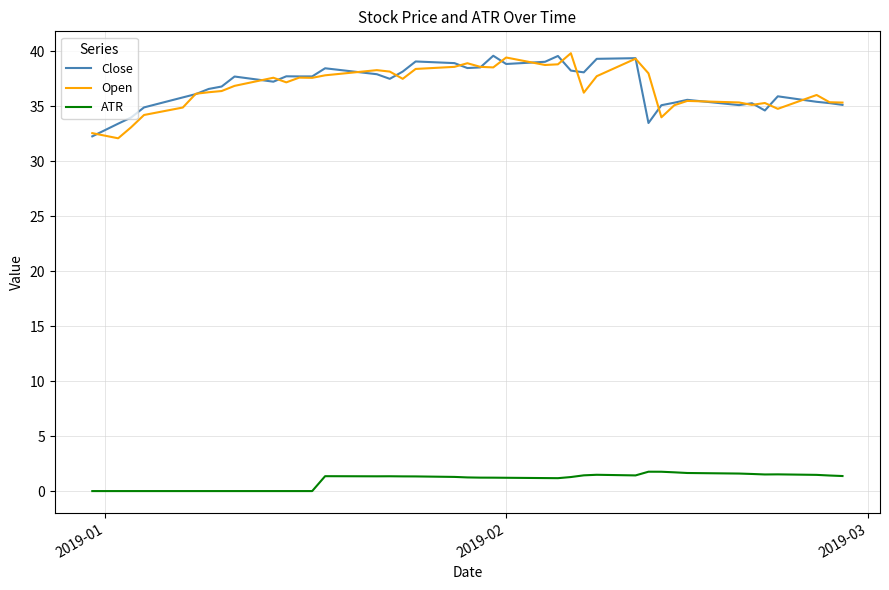

What is the average value of the ATR series?

1.0